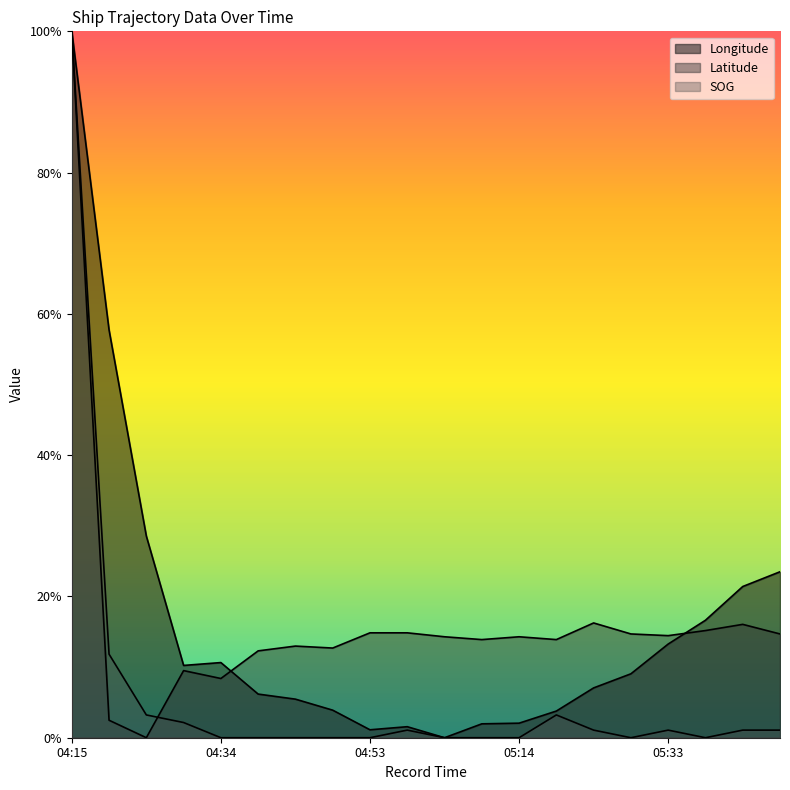

What is the value of the Longitude point at the 1st from the left?

1.0